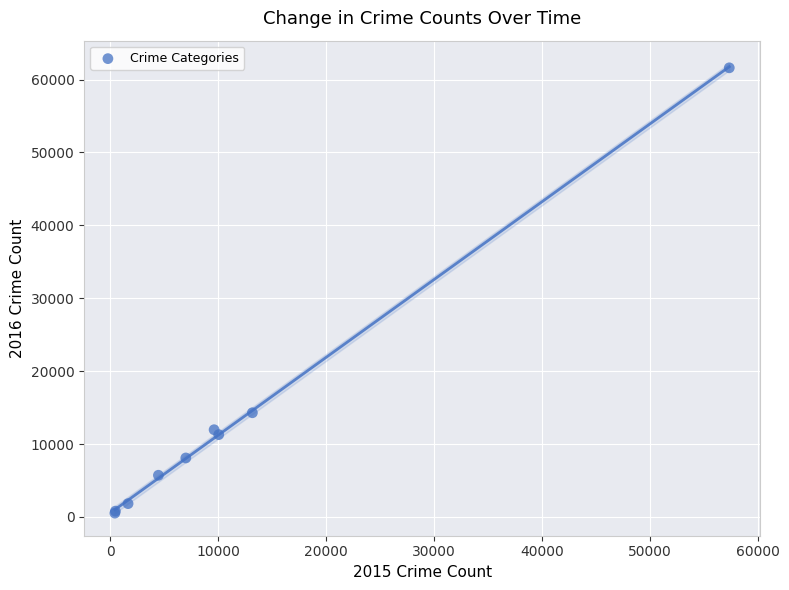

What Y value in the scatter plot is closest to 31066?

14289